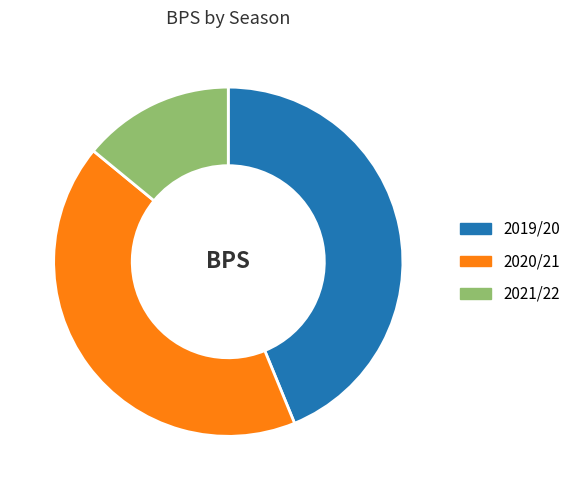

Between 2021/22 and 2020/21, which is larger?

2020/21